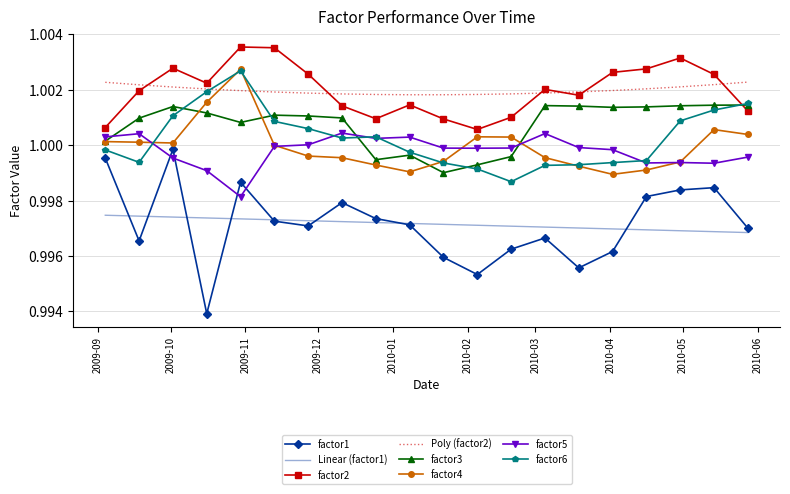

Which series has the widest spread of values?

factor1